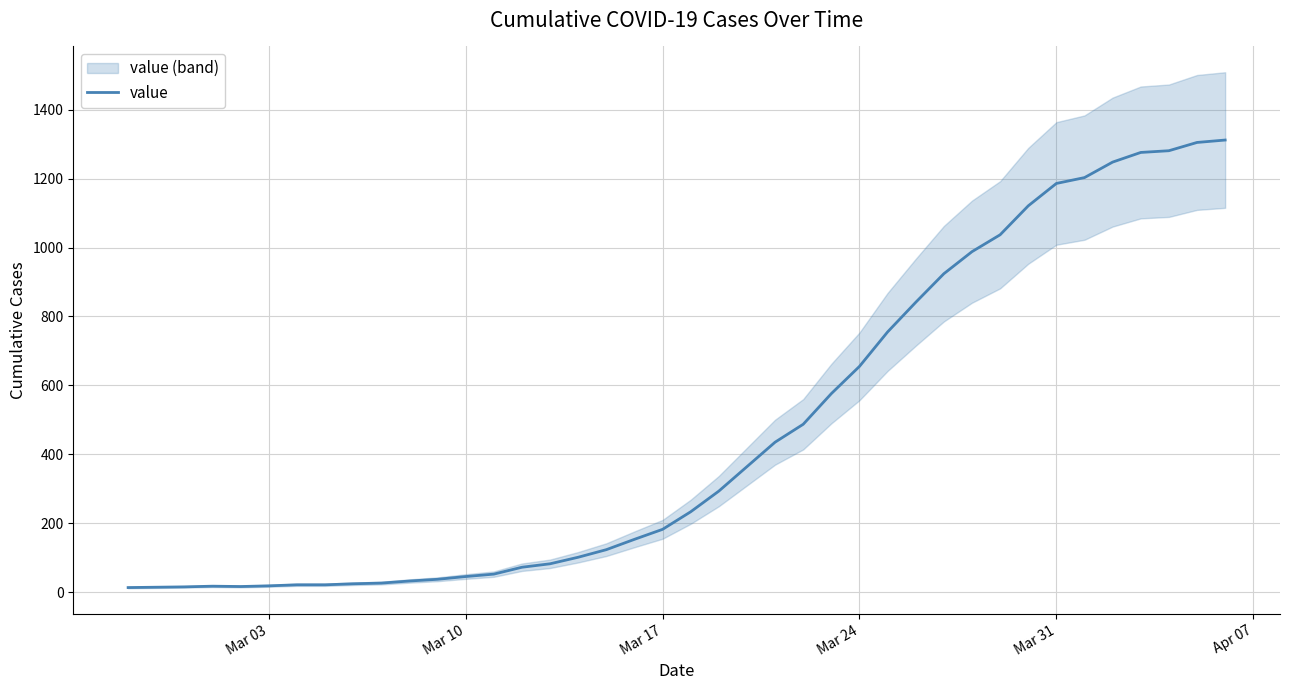

How many points are lower than both their immediate neighbors (excluding endpoints)?

1